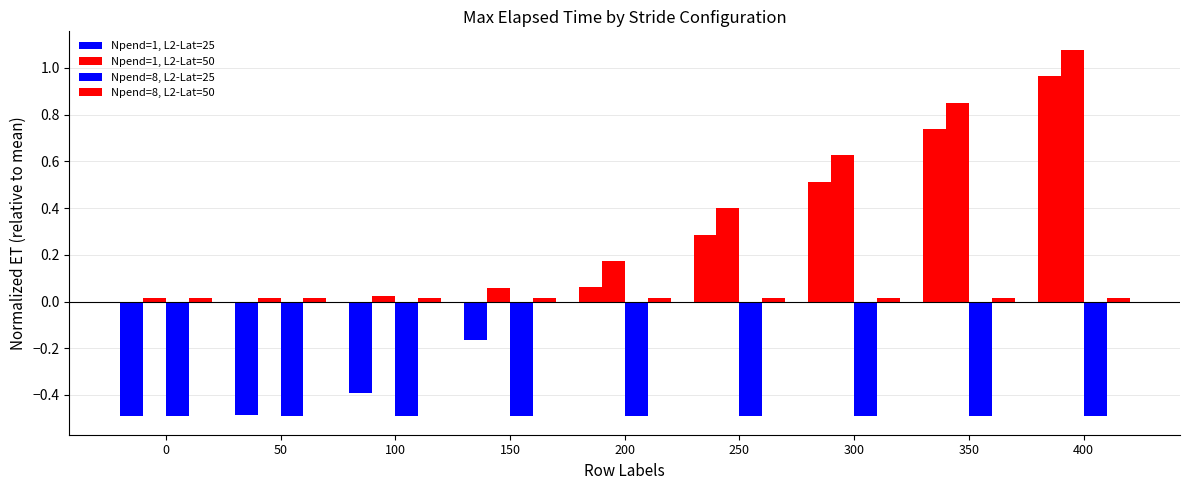

How many values in Npend=1, L2-Lat=25 are below zero?

4